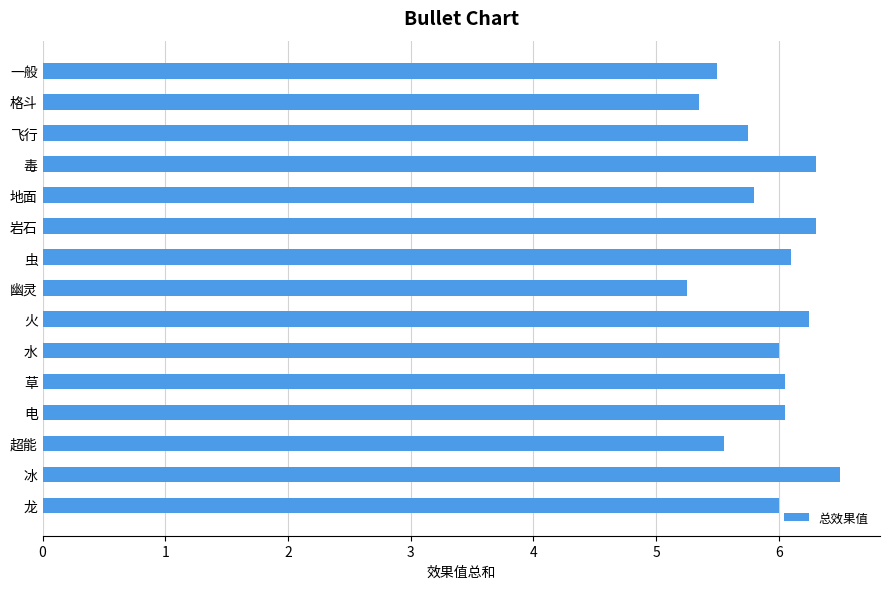

Where is the data nearest to the value 5?

幽灵